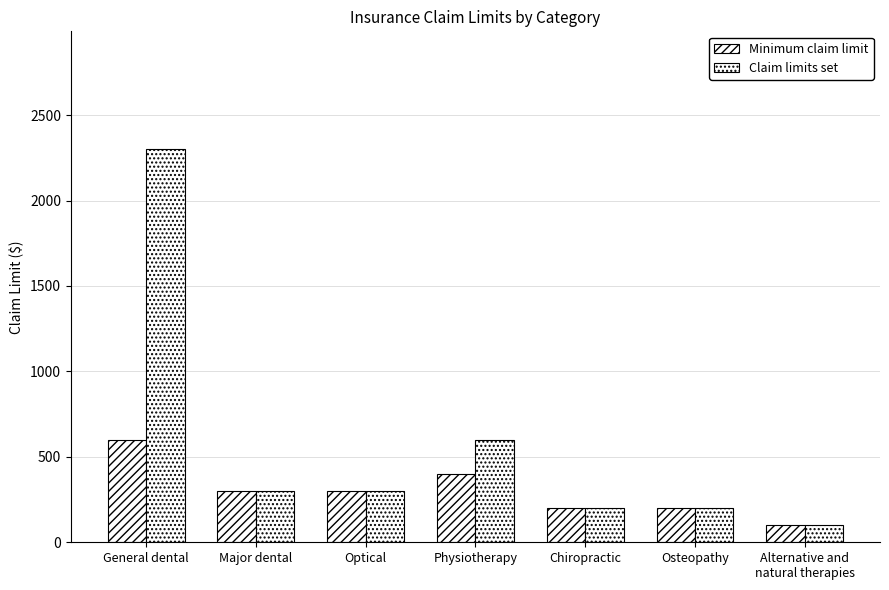

Are the bars horizontal?

No